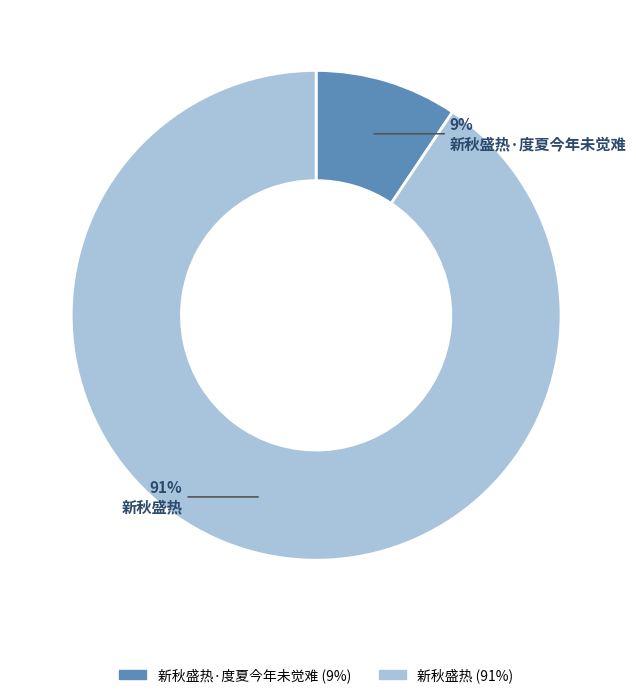

To the nearest percent, what is the combined percentage of 新秋盛热·度夏今年未觉难 and 新秋盛热?

100%